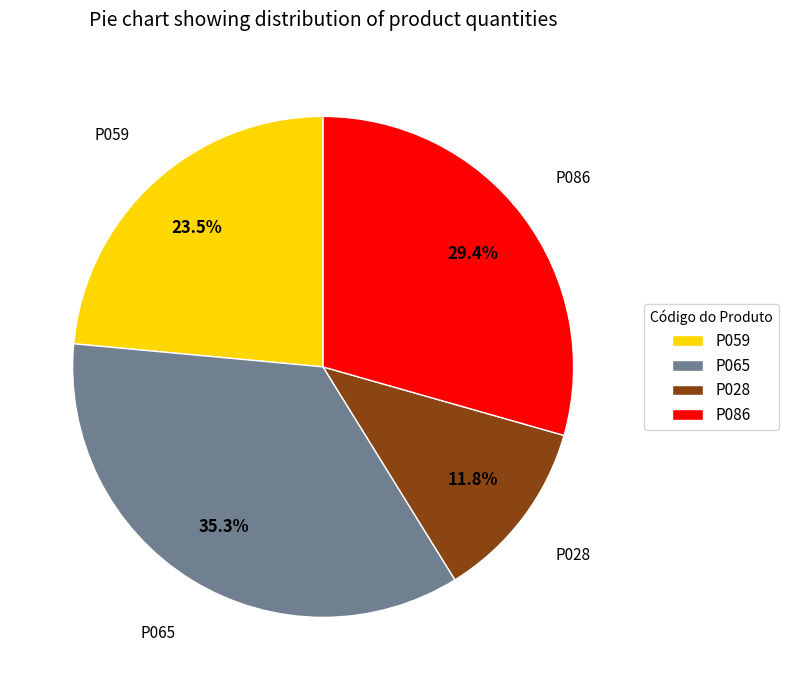

To the nearest percent, what portion does P086 represent?

29%